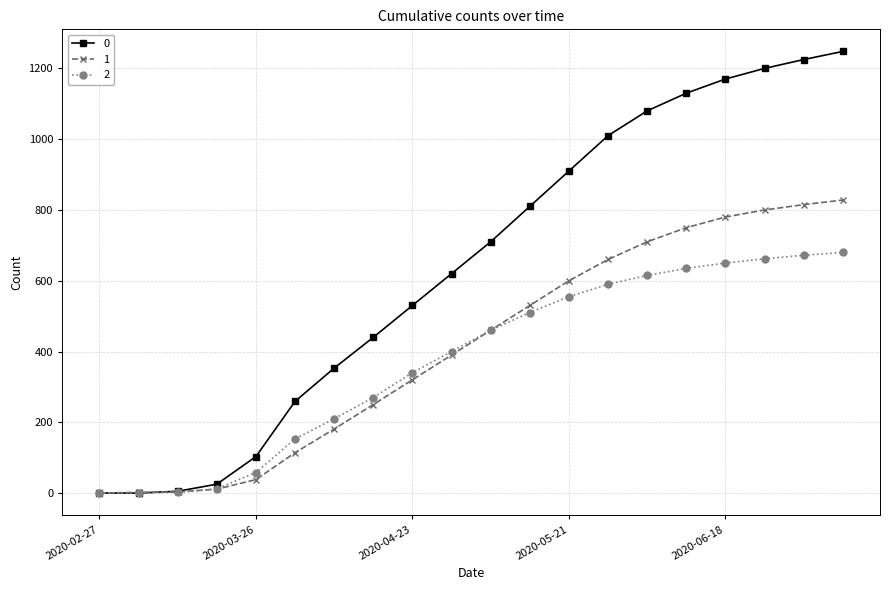

List the series in order of their peak value, highest first.

0, 1, 2